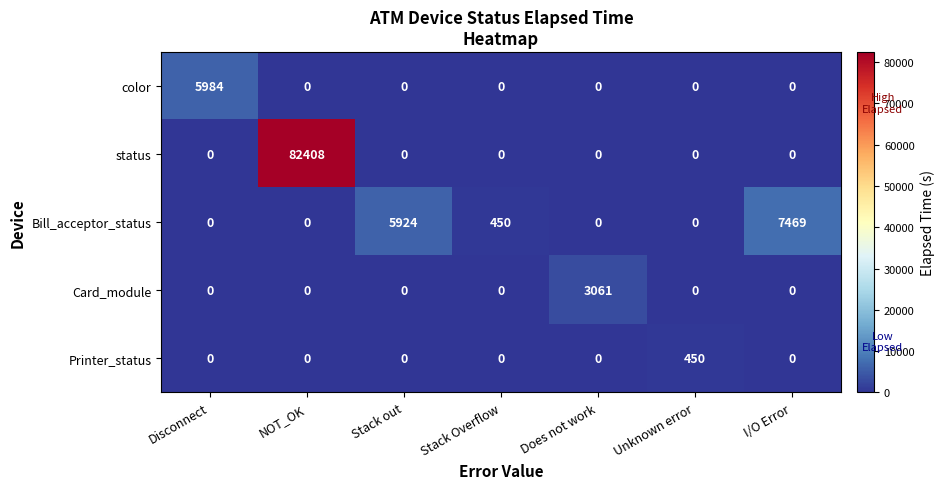

What is the spread (max minus min) of values at I/O Error?

7469